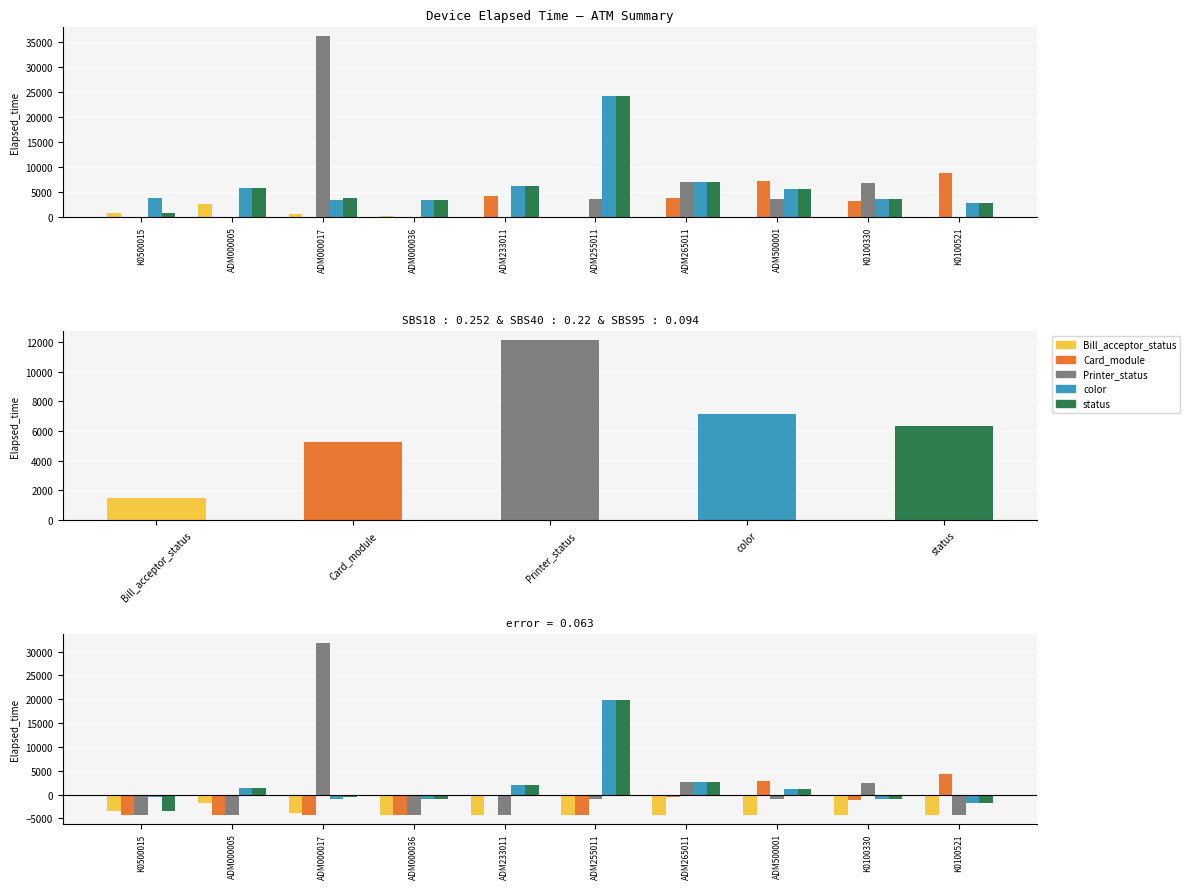

Does the chart contain stacked bars?

No